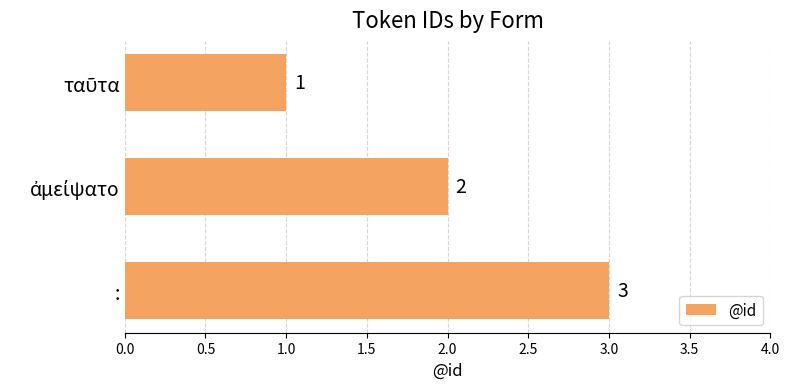

What is the sum of all values?

6